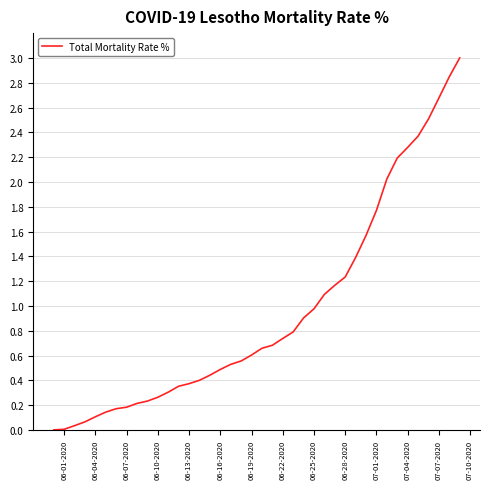

What is the greatest value displayed?

3.0